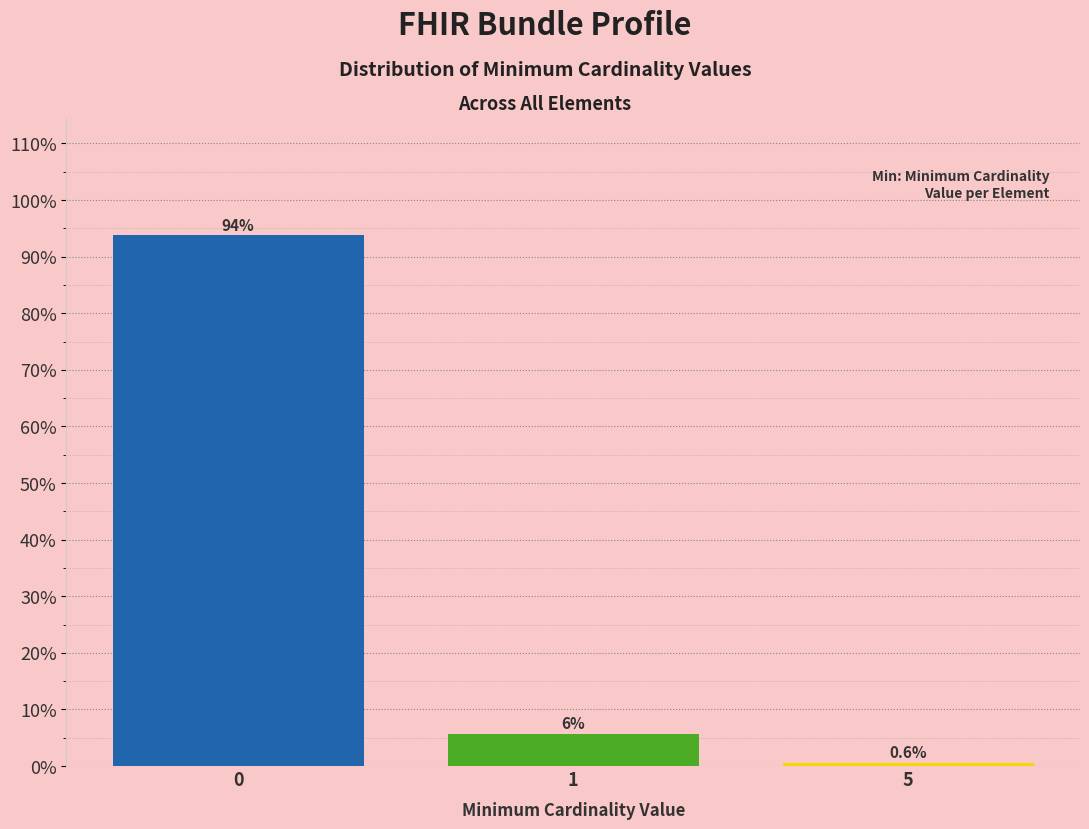

Reading left to right, extract all data points from this chart.

0=93.8	1=5.7	5=0.6